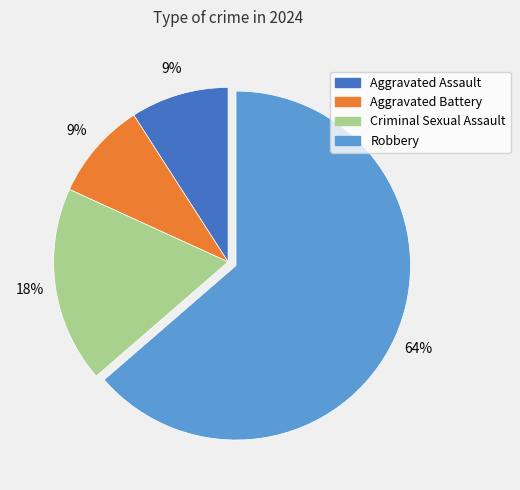

To the nearest percent, what is the difference between the Robbery and Aggravated Battery slice percentages?

55%